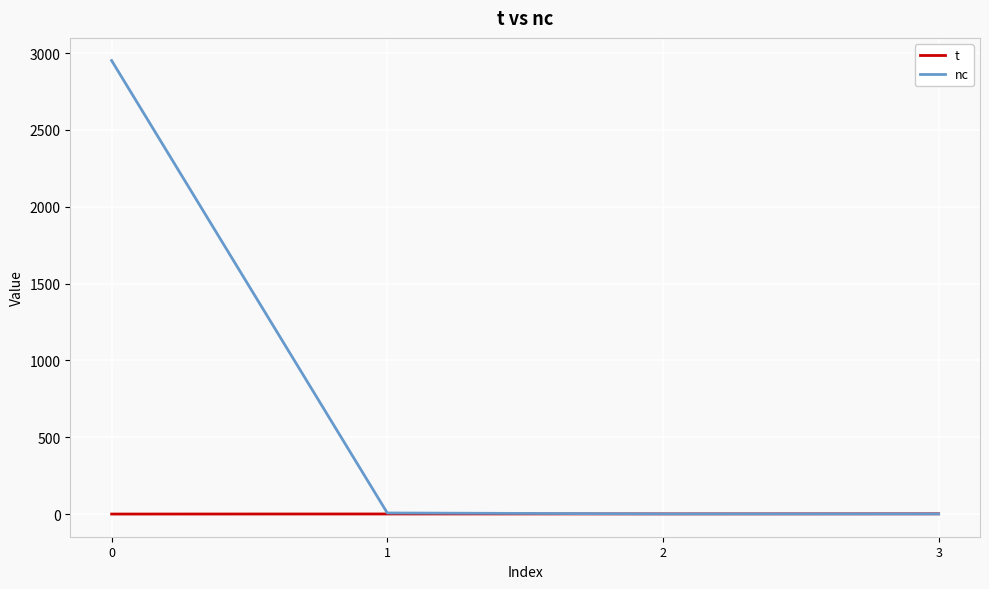

True or false: t has a value of 0.5 at 1.

True